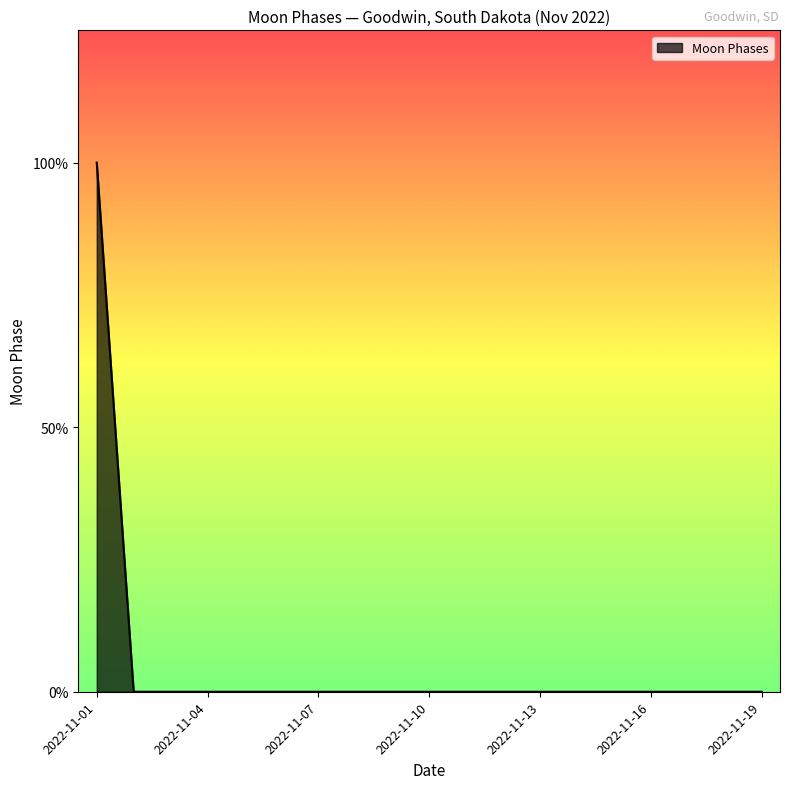

Does the chart have visible grid lines?

No